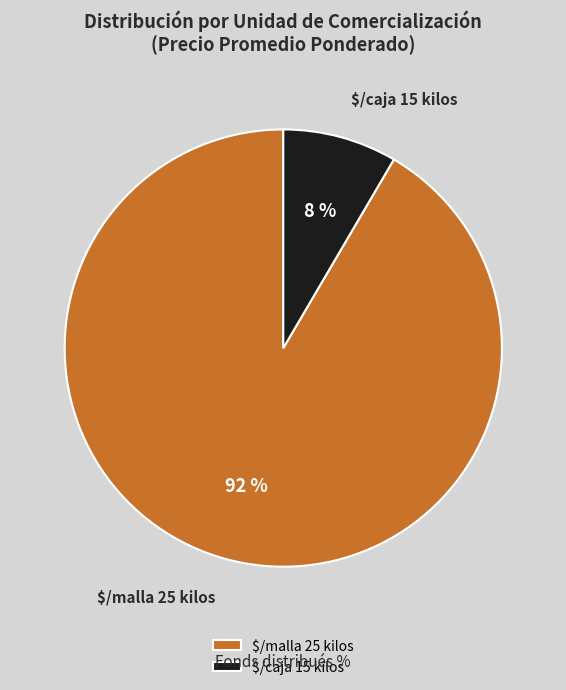

Count the number of slices in the pie.

2